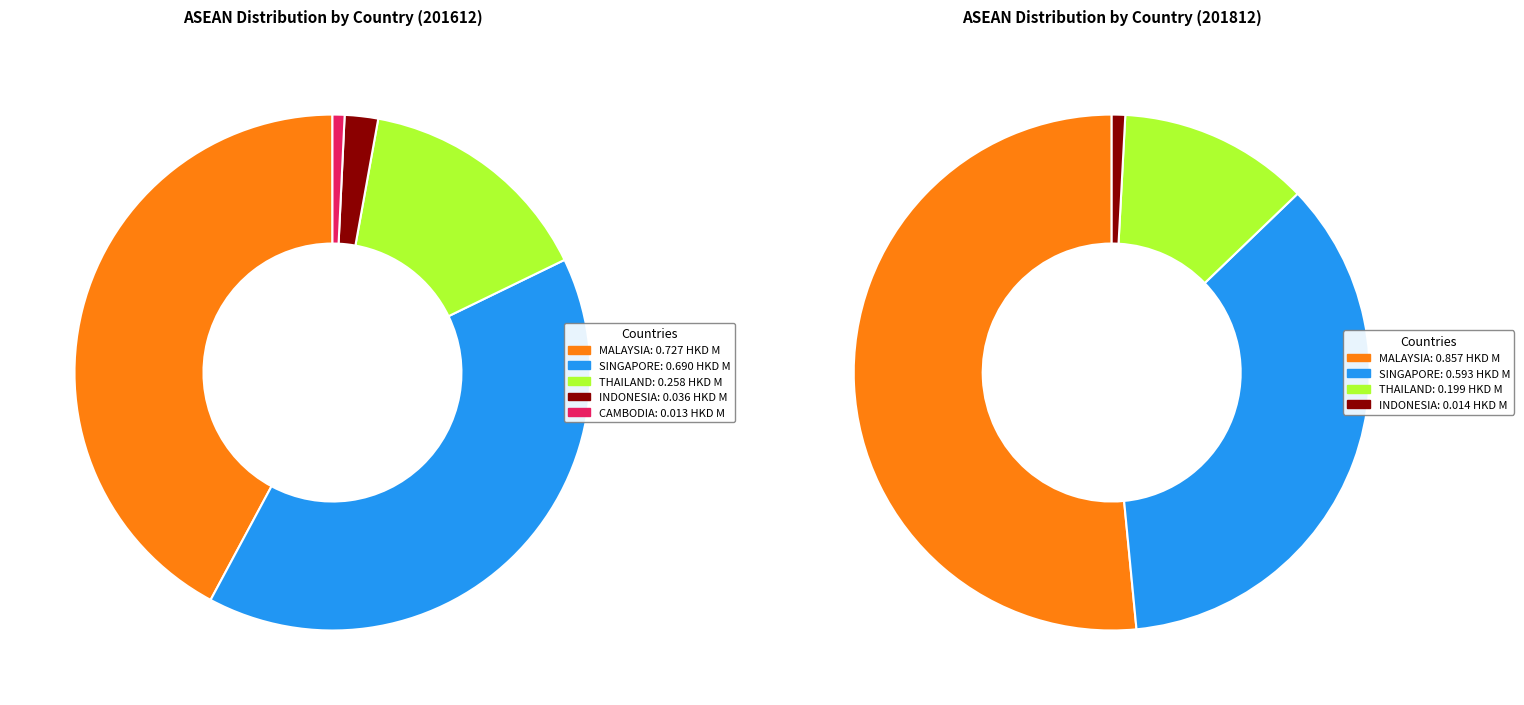

To the nearest percent, what percentage of the pie is values_201612?

42%